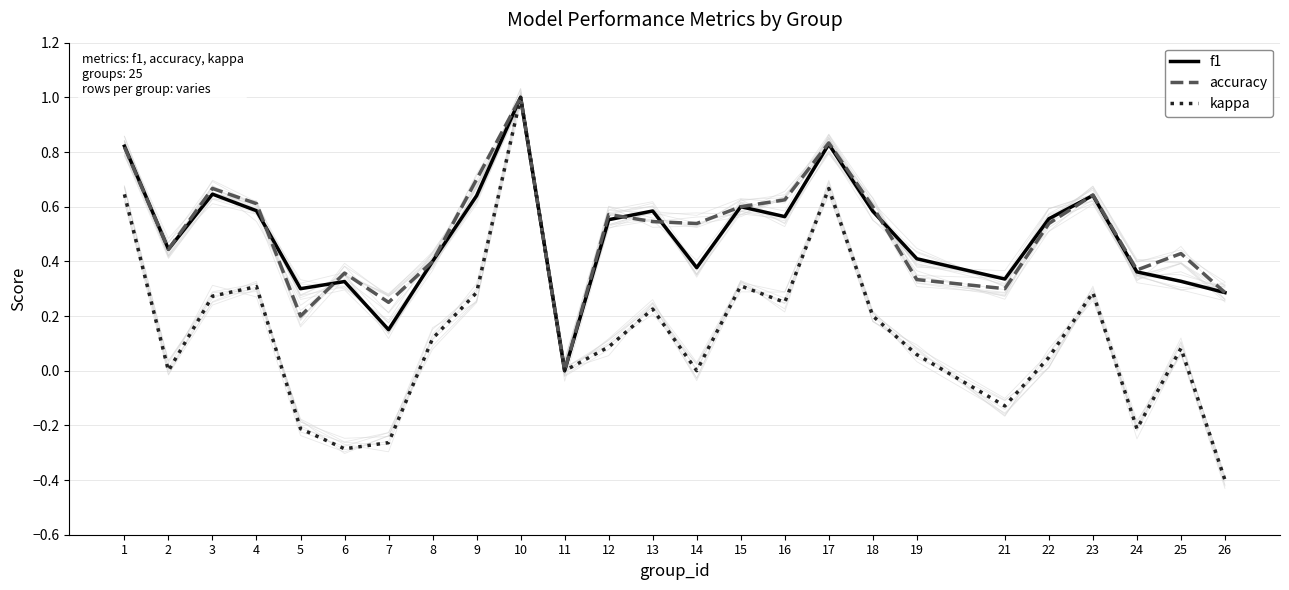

Between 22 and 23, which series saw the biggest shift?

kappa